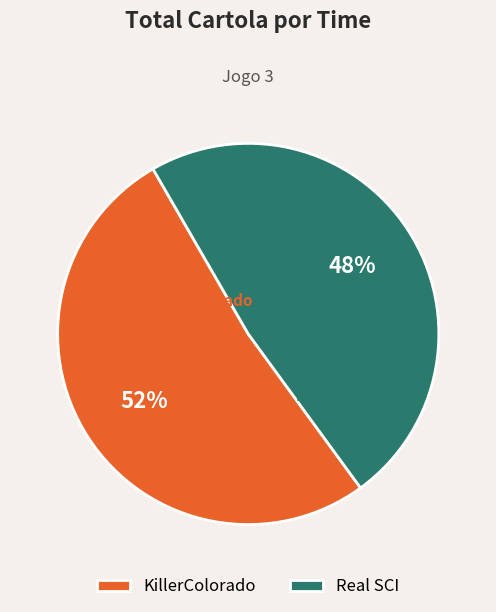

Is the sum of Real SCI and KillerColorado greater than half?

Yes